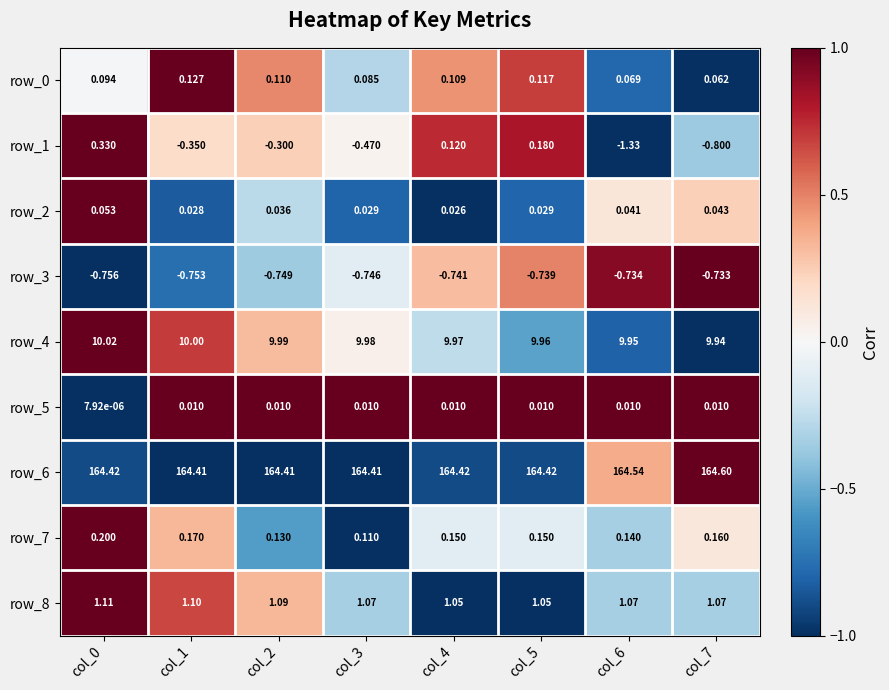

At which label does row_2 reach its minimum?

col_4